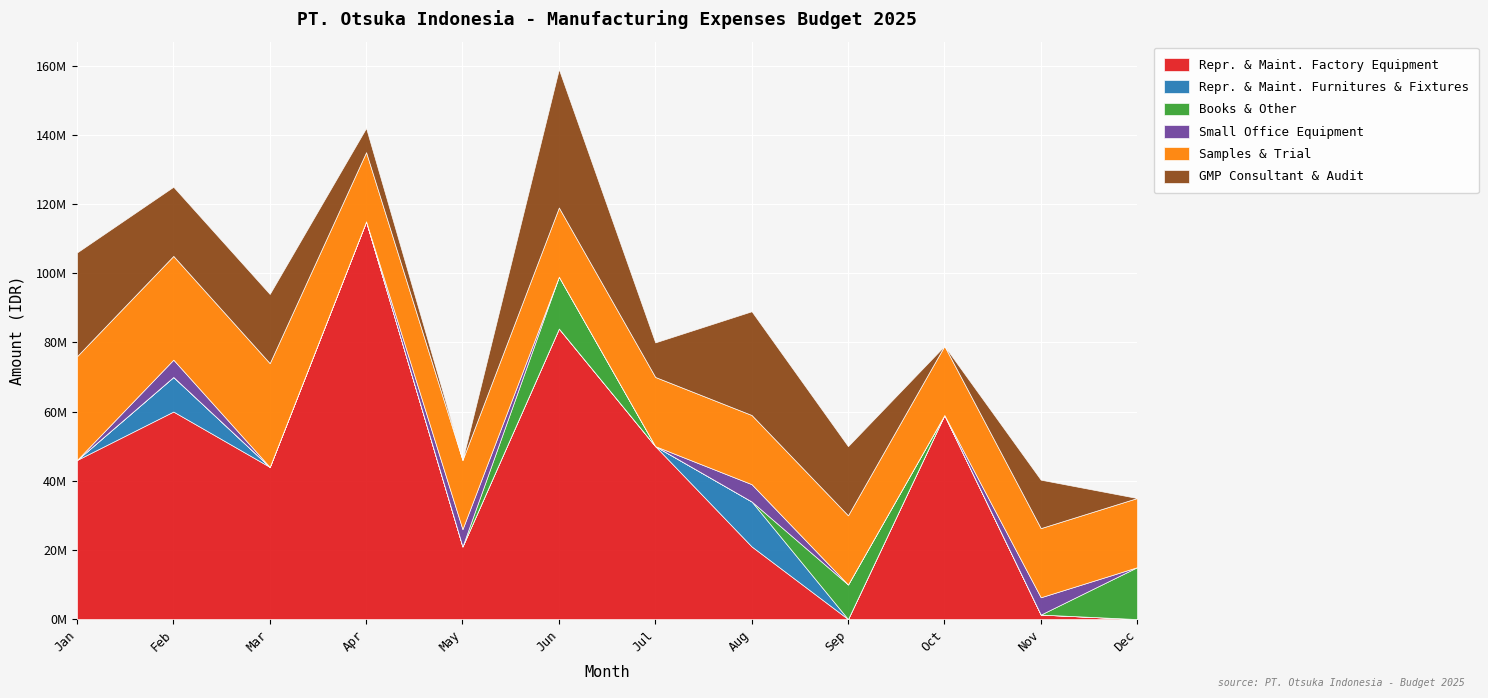

What is the sum of all Books & Other values?

40000000